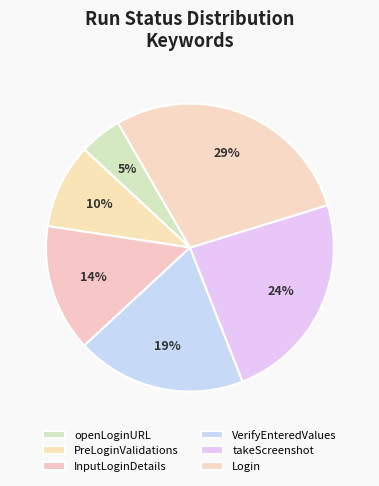

How much of the chart is everything except PreLoginValidations?

90.5%